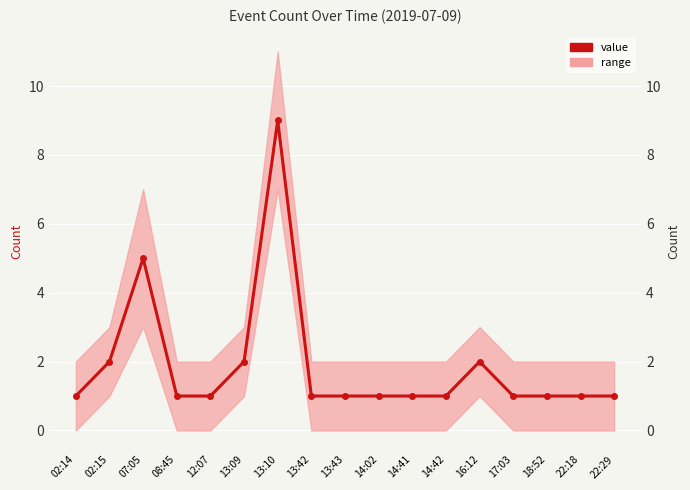

Rank the categories by value from highest to lowest.

13:10, 07:05, 02:15, 13:09, 16:12, 02:14, 08:45, 12:07, 13:42, 13:43, 14:02, 14:41, 14:42, 17:03, 18:52, 22:18, 22:29